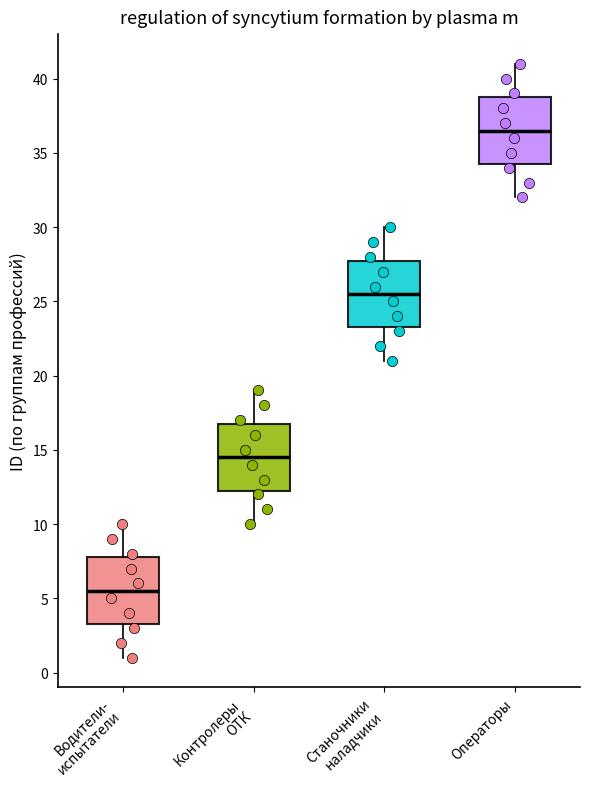

Reading left to right, read every box against the y-axis: the position of its median line, the range the box covers, and the ends of its whiskers. The values are not printed on the chart, so give them approximately, as read against the axis.

Водители- испытатели: median 5.5, box 3.5 to 8.0, whiskers 1.0 to 10.0
Контролеры ОТК: median 14.5, box 12.5 to 17.0, whiskers 10.0 to 19.0
Станочники наладчики: median 25.5, box 23.5 to 28.0, whiskers 21.0 to 30.0
Операторы: median 36.5, box 34.5 to 39.0, whiskers 32.0 to 41.0